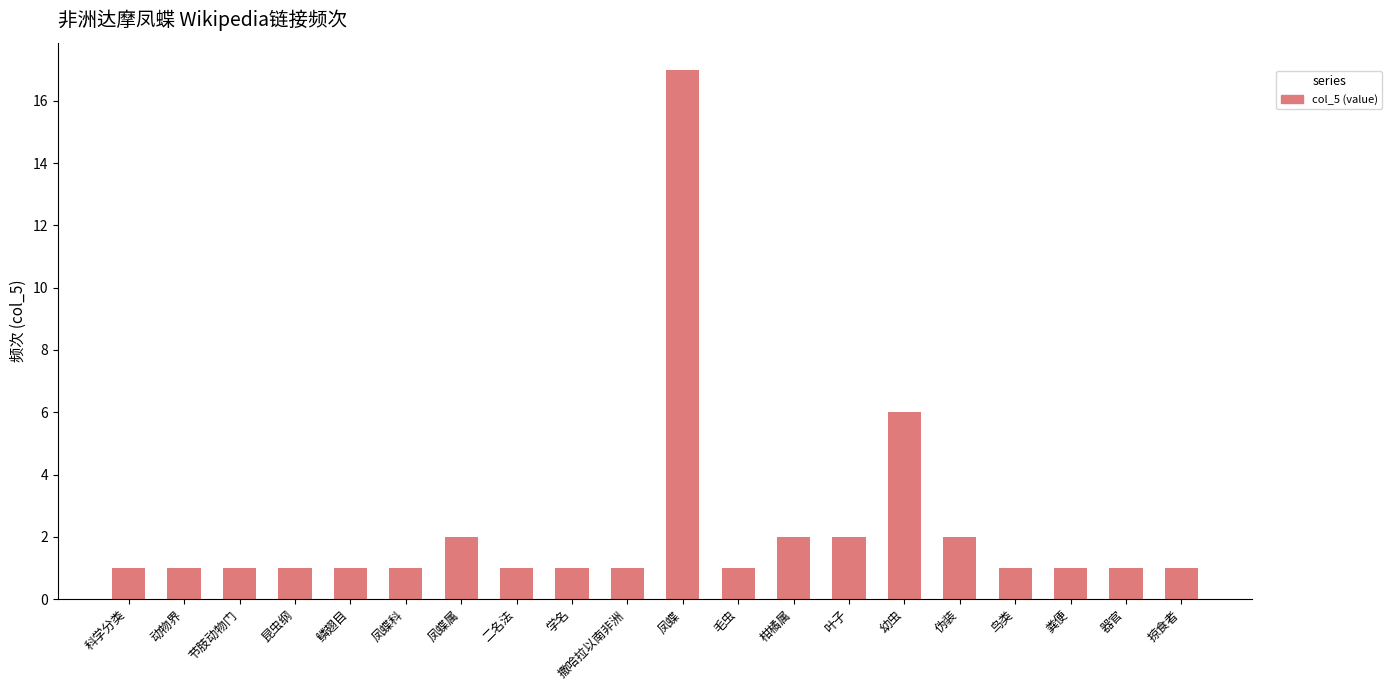

Reading left to right, extract all data points from this chart.

科学分类=1	动物界=1	节肢动物门=1	昆虫纲=1	鳞翅目=1	凤蝶科=1	凤蝶属=2	二名法=1	学名=1	撒哈拉以南非洲=1	凤蝶=17	毛虫=1	柑橘属=2	叶子=2	幼虫=6	伪装=2	鸟类=1	粪便=1	器官=1	掠食者=1